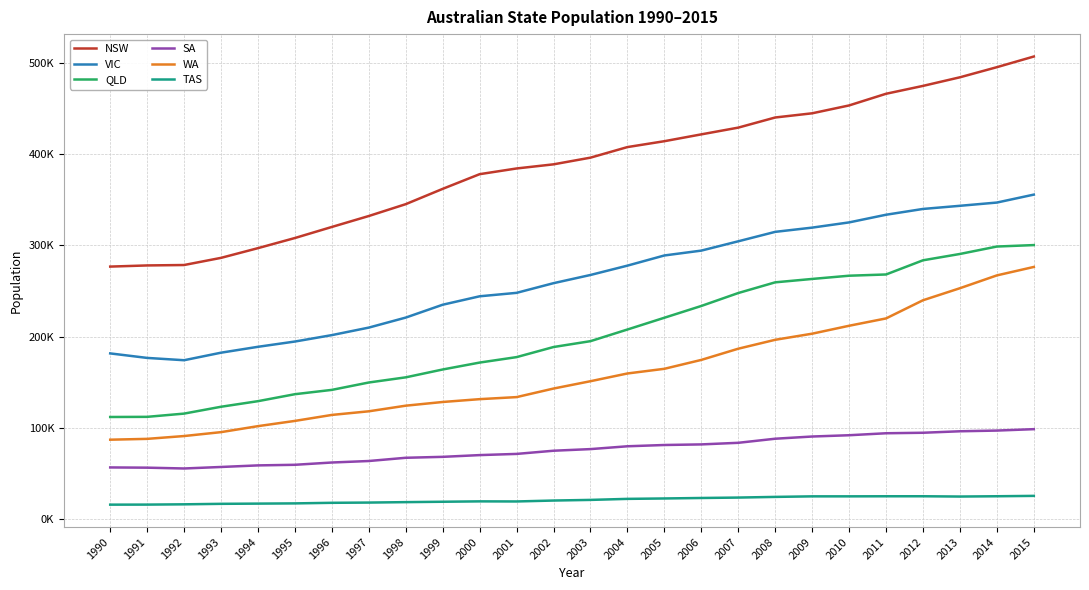

What are all the series names shown in the legend?

NSW, VIC, QLD, SA, WA, TAS